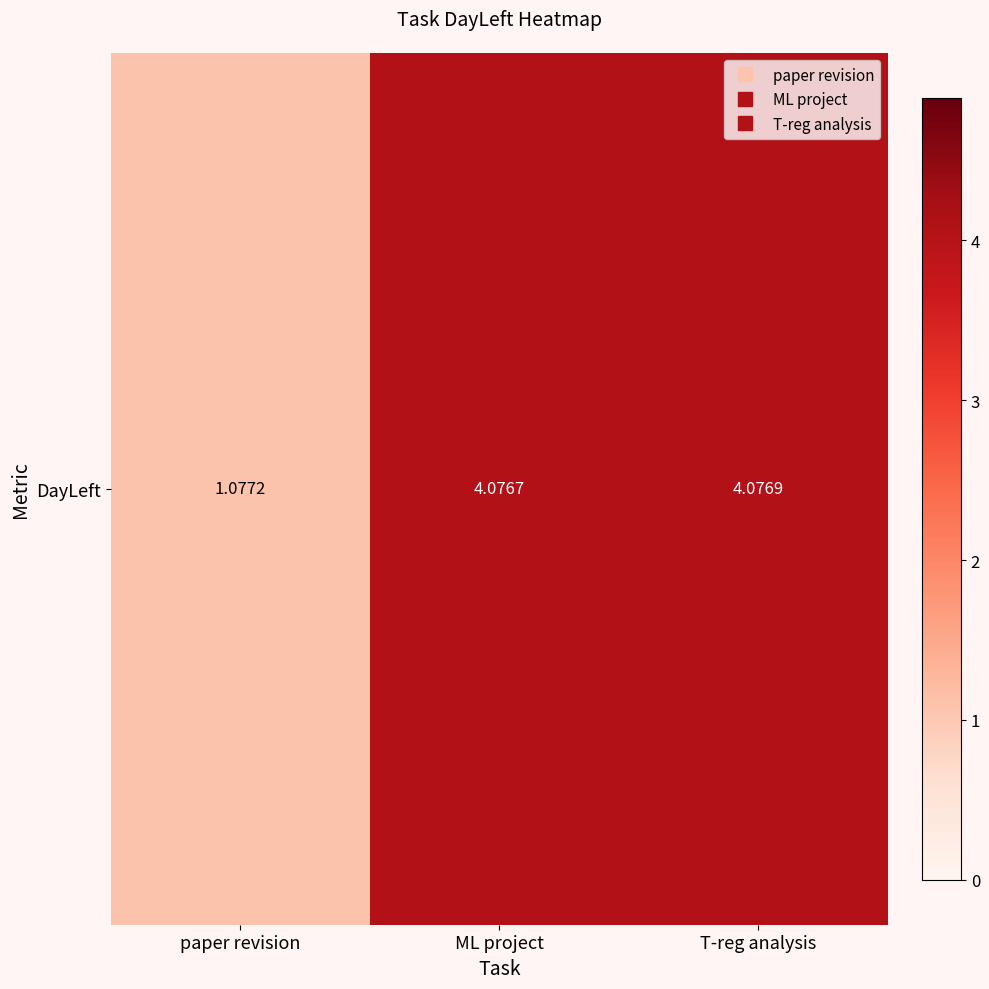

Reading left to right, list all the values displayed in this chart.

1.1	4.1	4.1